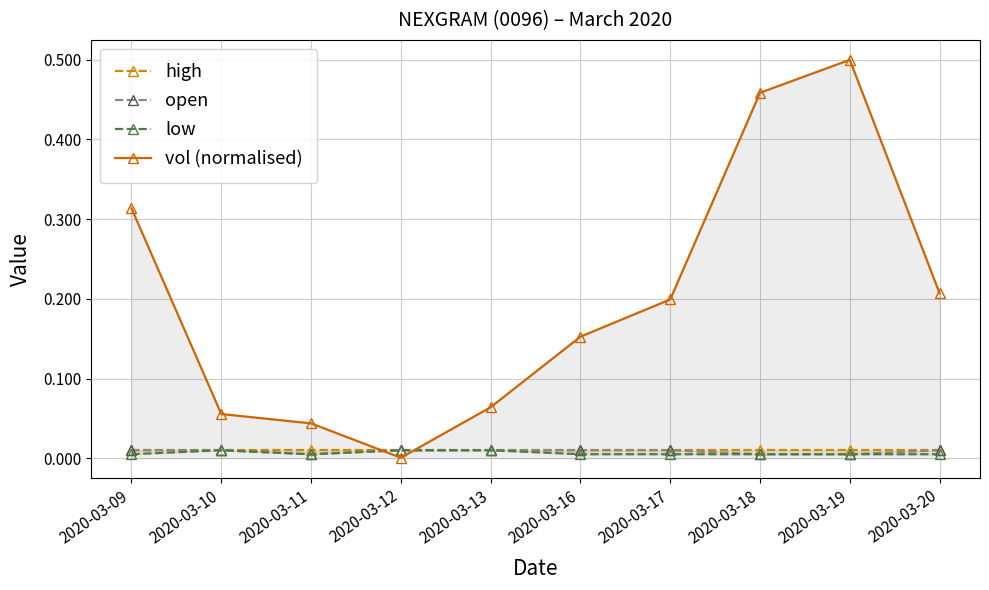

Which series has the largest total across all categories?

vol (normalised)